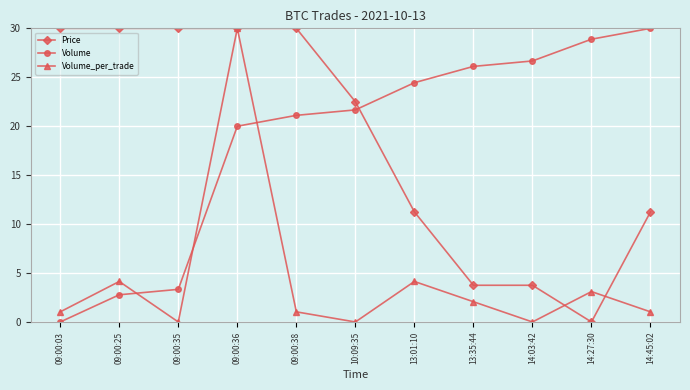

What is the label of the 8th point from the right?

09:00:36